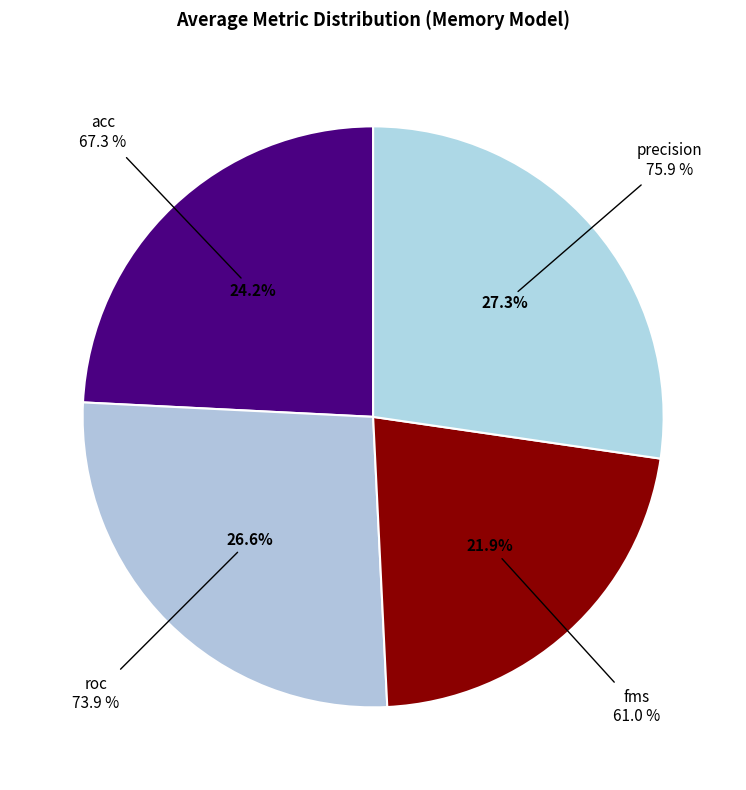

Is 7 the majority of the pie?

No